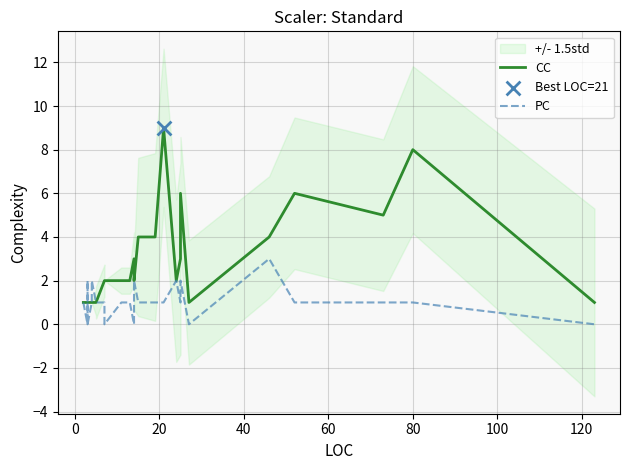

Which series contains the highest Y value?

CC